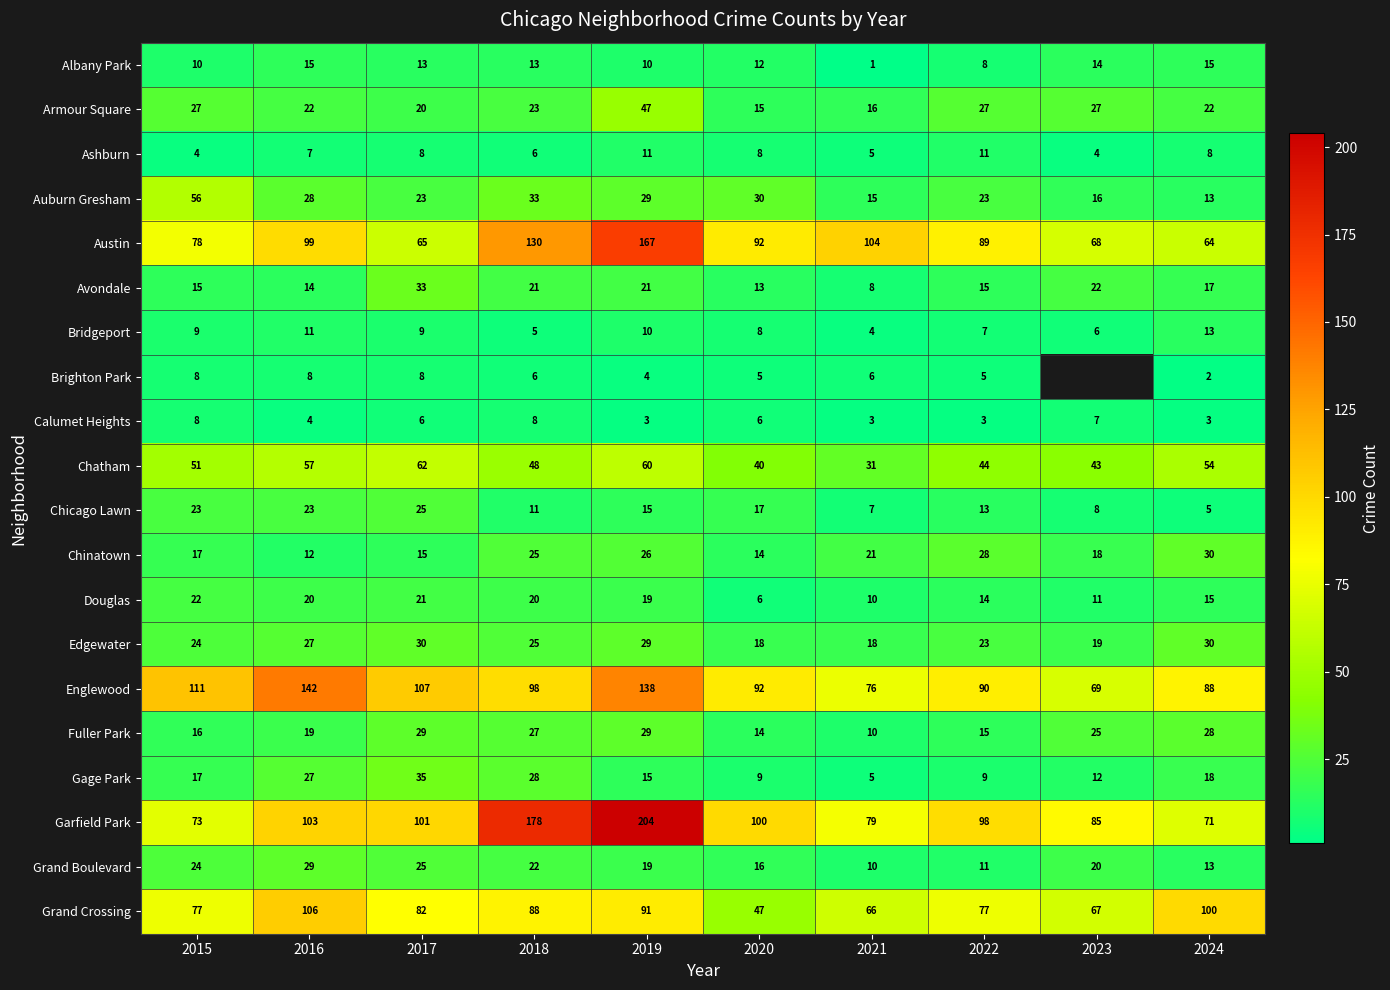

What is the sum of all Douglas values?

158